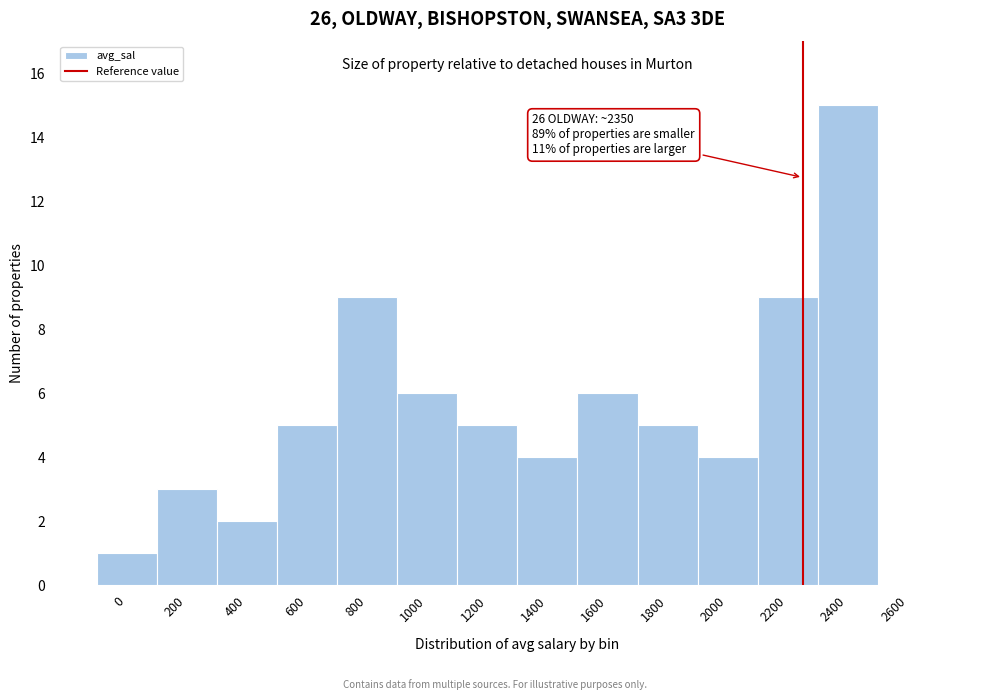

Reading left to right, list all the values displayed in this chart.

0=1	200=3	400=2	600=5	800=9	1000=6	1200=5	1400=4	1600=6	1800=5	2000=4	2200=9	2400=15	2600=0